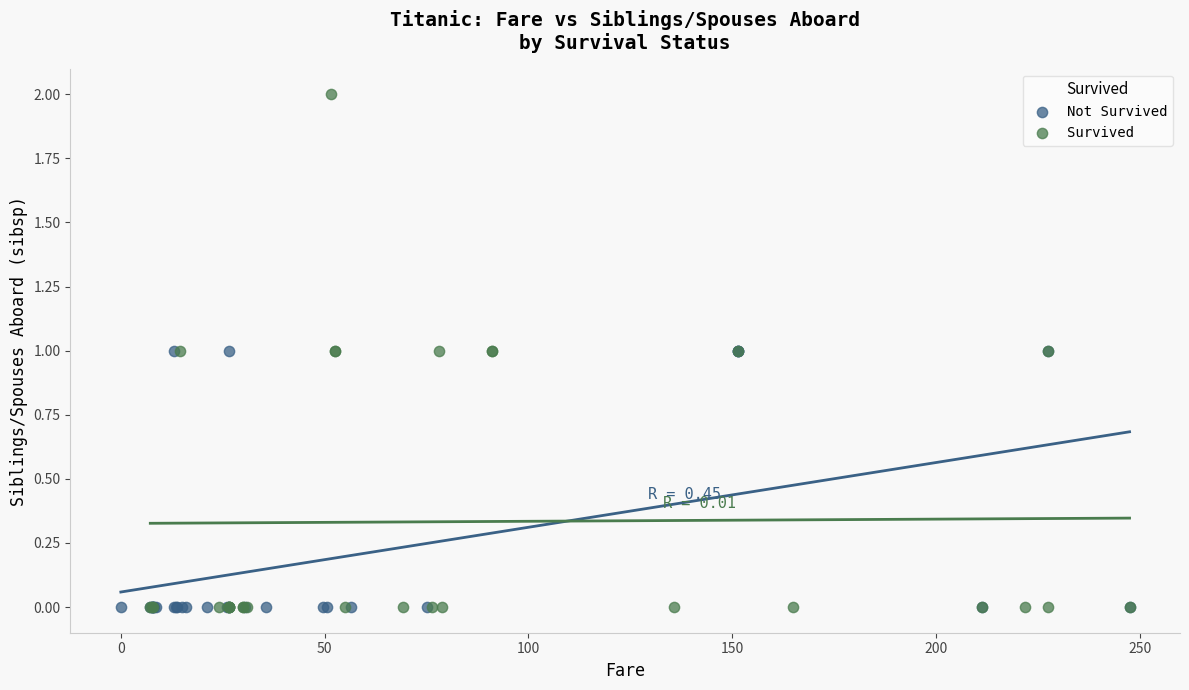

What are all the series names shown in the legend?

Not Survived, Survived